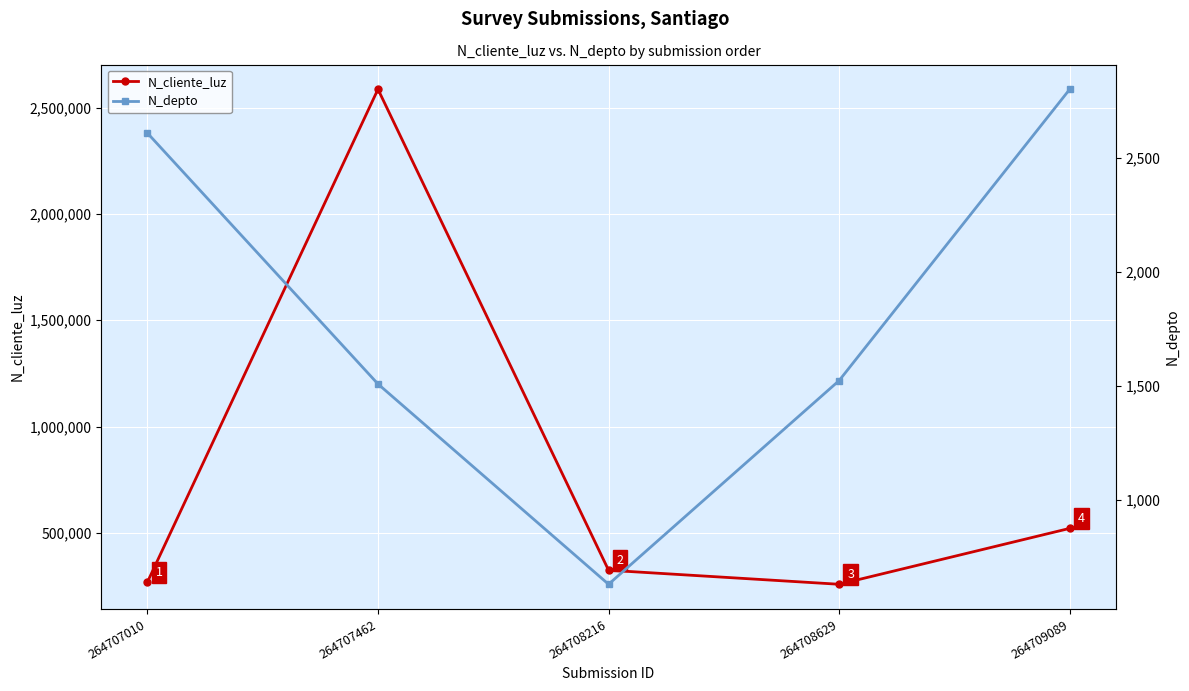

True or false: N_depto and N_cliente_luz cross at least once.

False